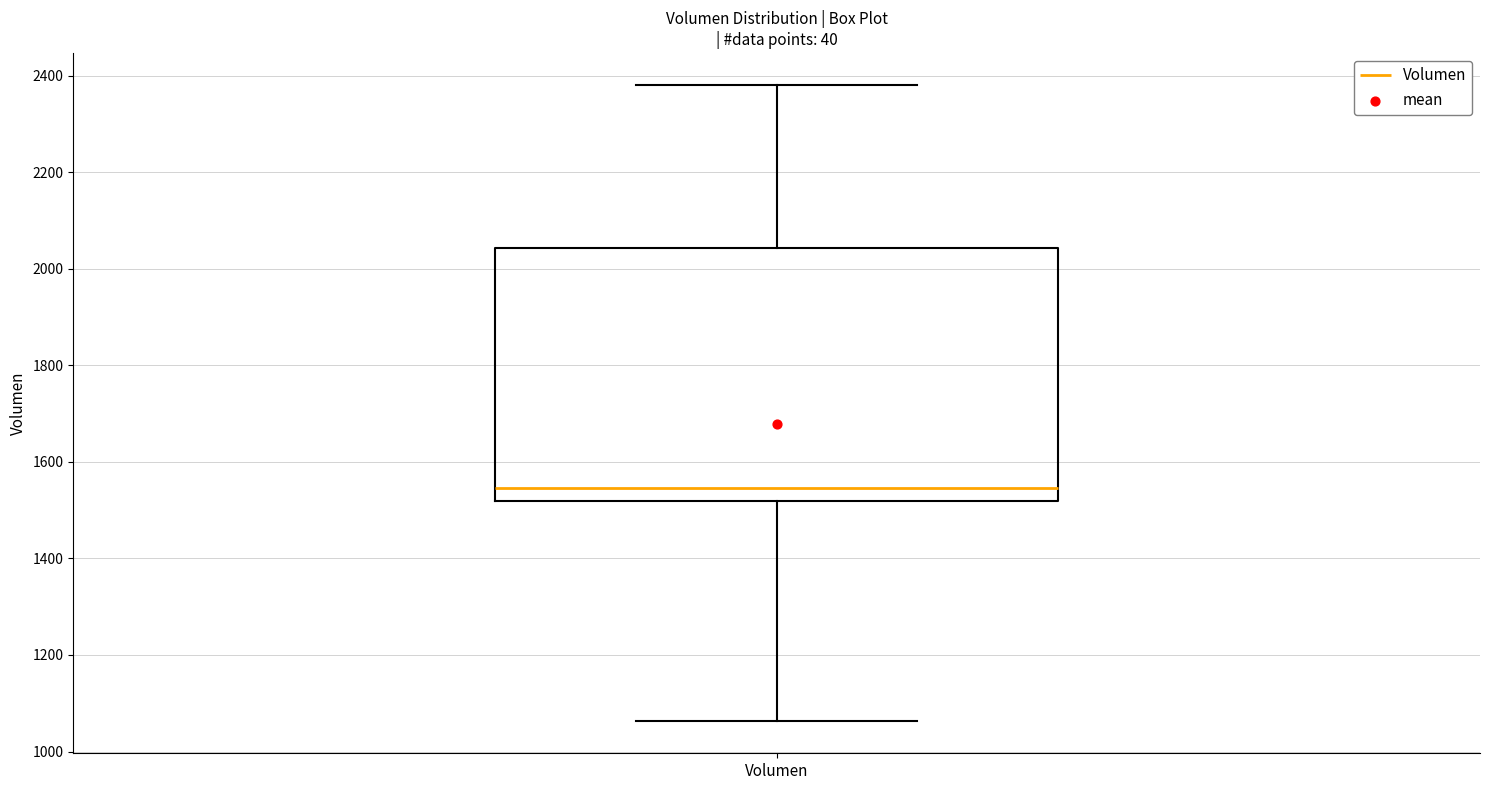

Read this box plot against the y-axis: the position of the median line, the range covered by the box, and the ends of both whiskers. The values are not printed on the chart, so give them approximately, as read against the axis.

median 1540, box 1520 to 2040, whiskers 1060 to 2380